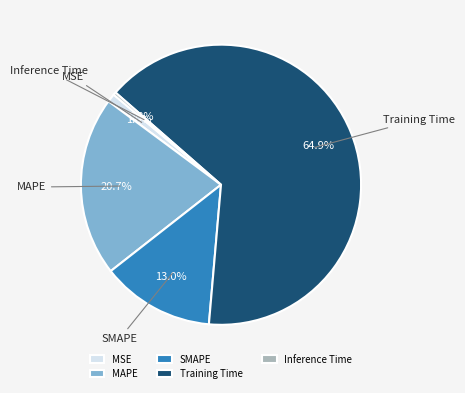

The SMAPE slice represents 13% of the pie. True or false?

True